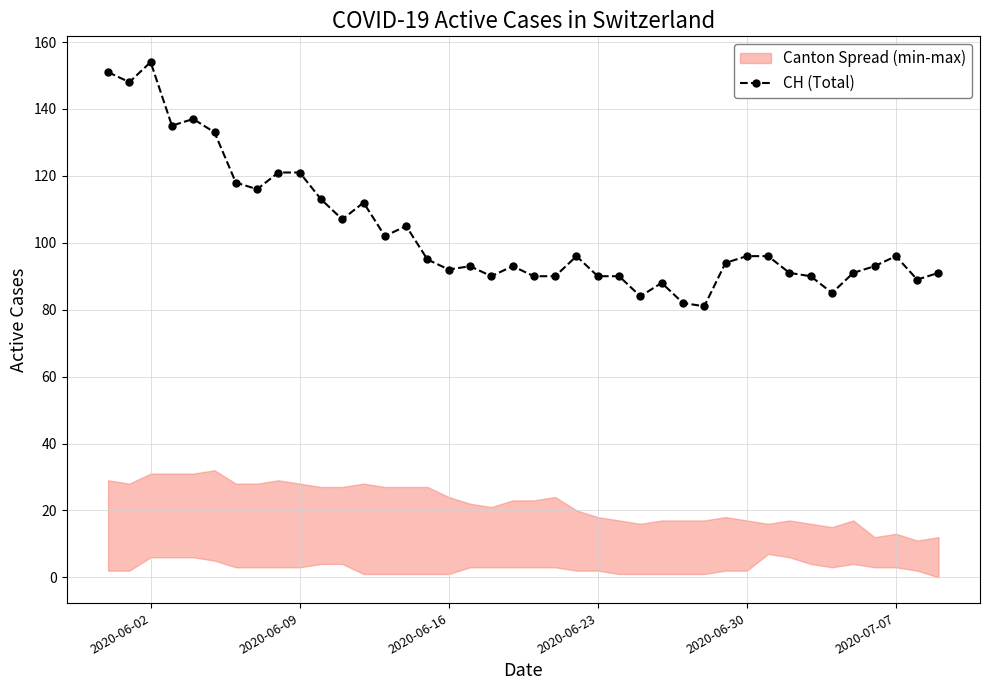

What is the maximum value shown in the chart?

154